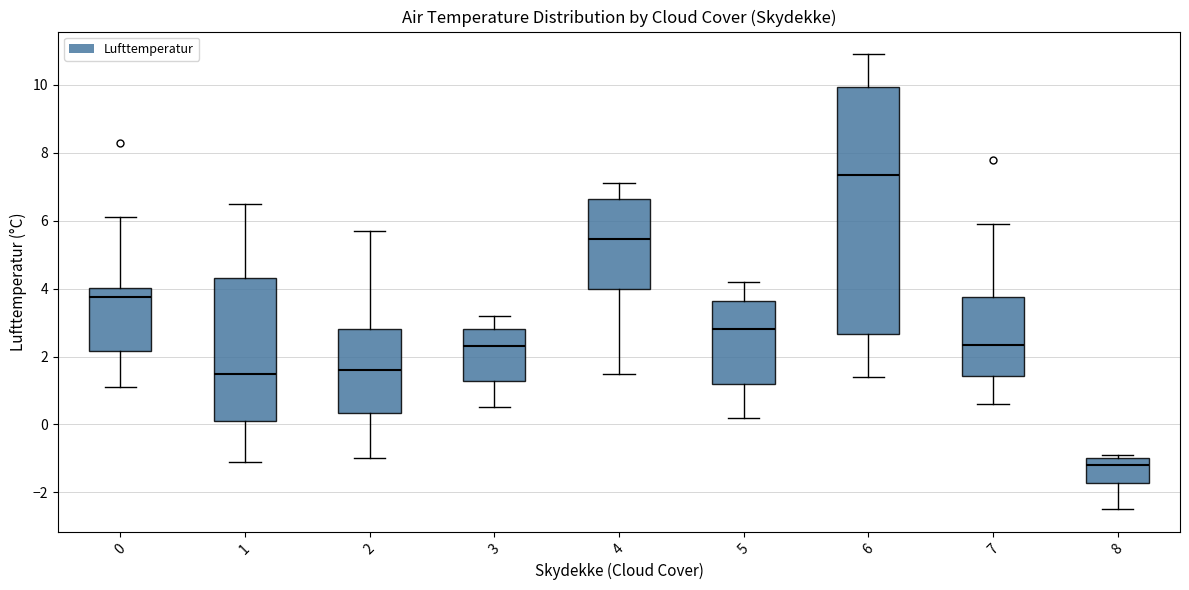

Which box is the tallest, from its lower edge to its upper edge?

6